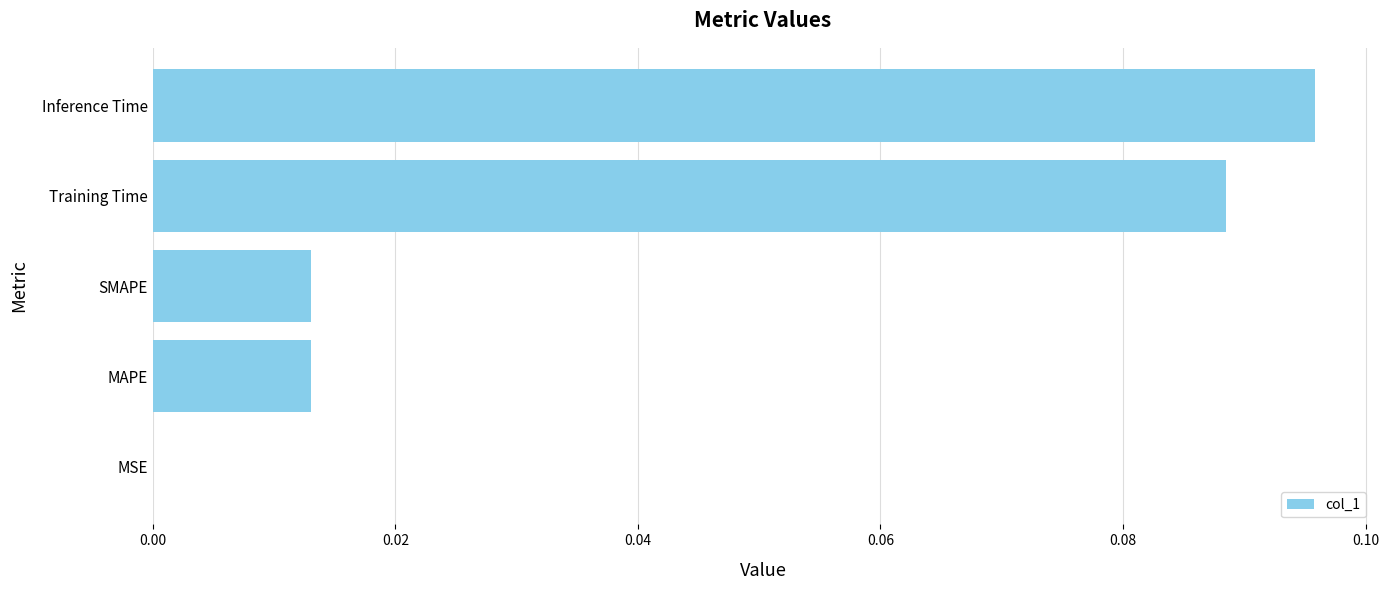

The chart shows a value of 0.0 at Training Time. True or false?

False